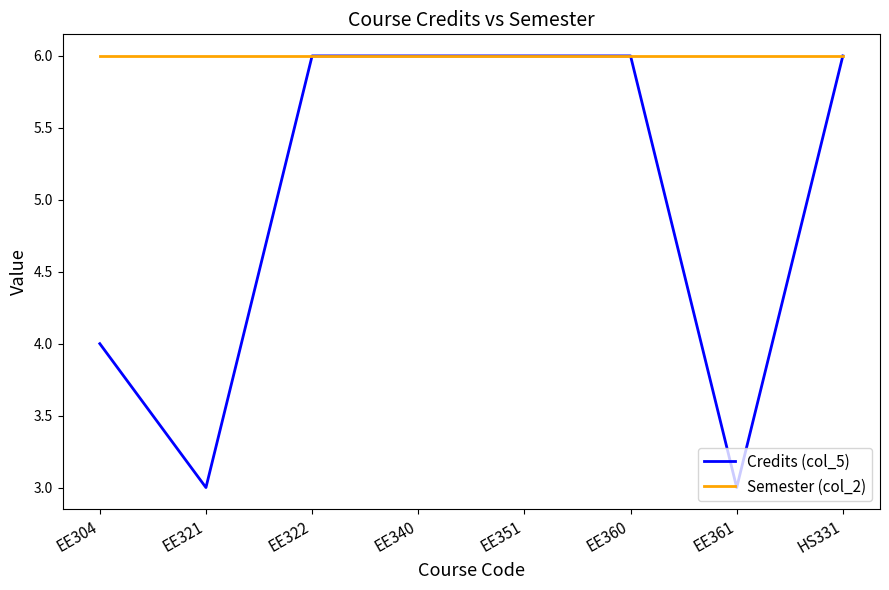

Reading right to left, what are all the values shown in this chart?

Credits (col_5): 6	3	6	6	6	6	3	4
Semester (col_2): 6	6	6	6	6	6	6	6